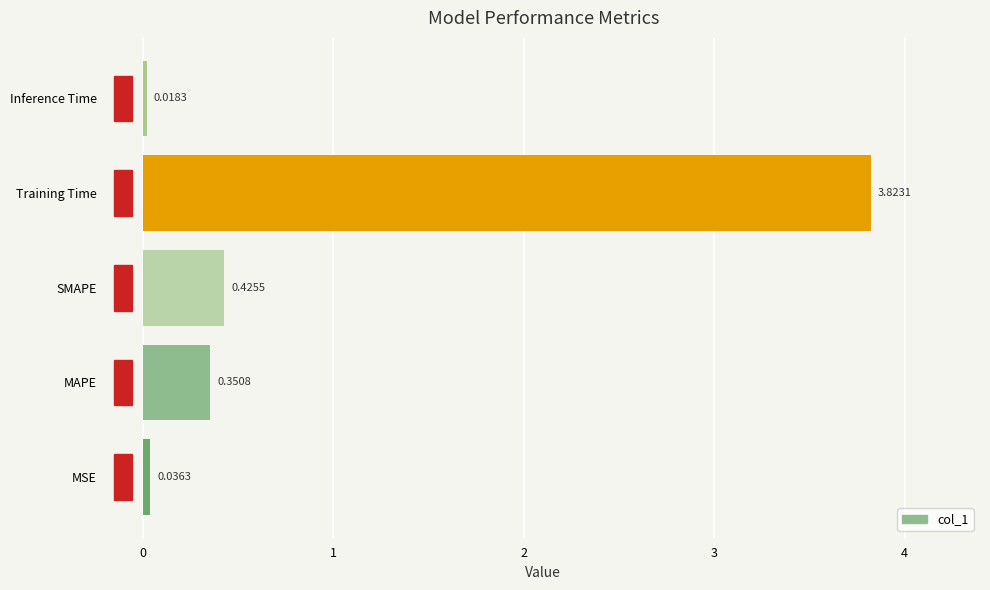

What is the change in value from MAPE to SMAPE?

+0.1